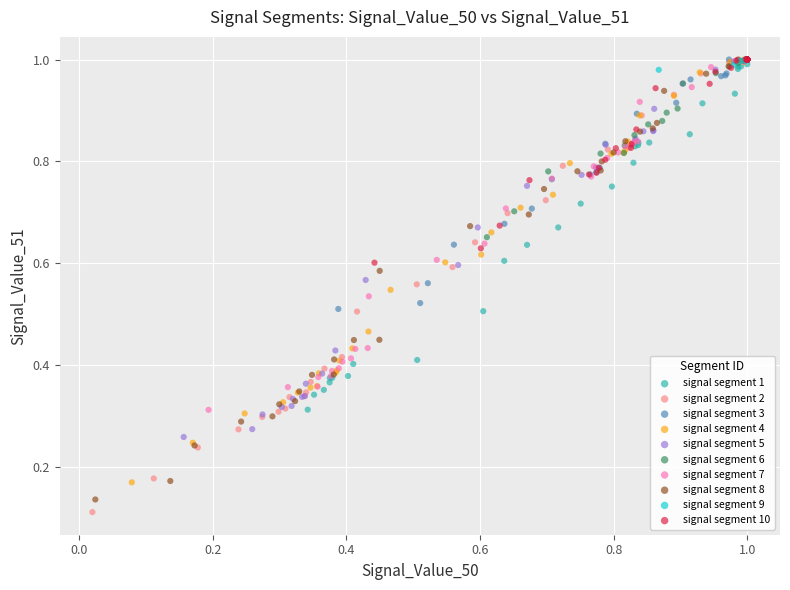

Which series has the widest spread of Y values?

signal segment 2